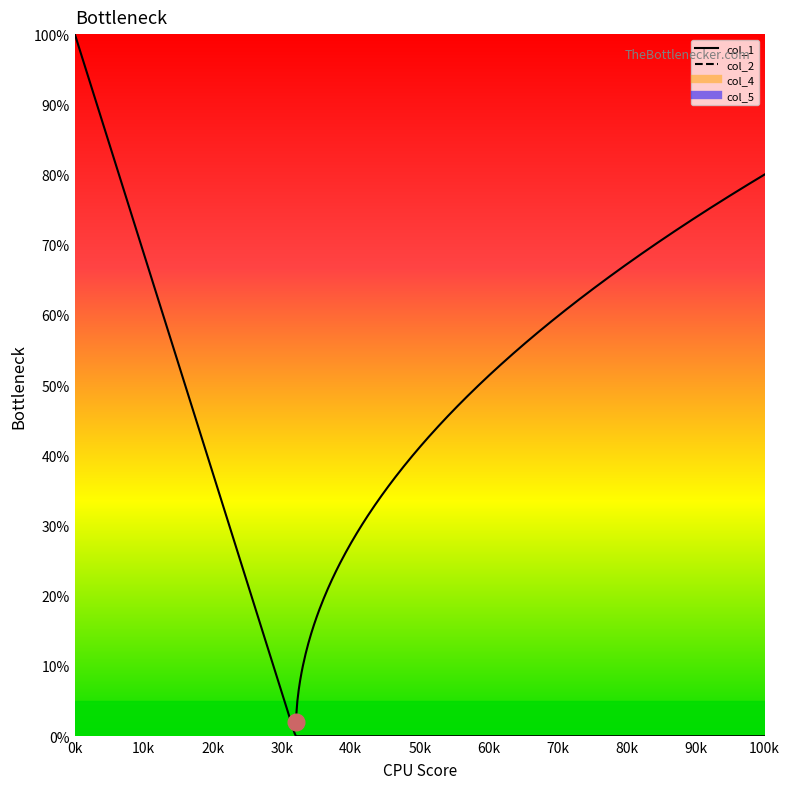

What is the highest value of the col_4 series?

0.6